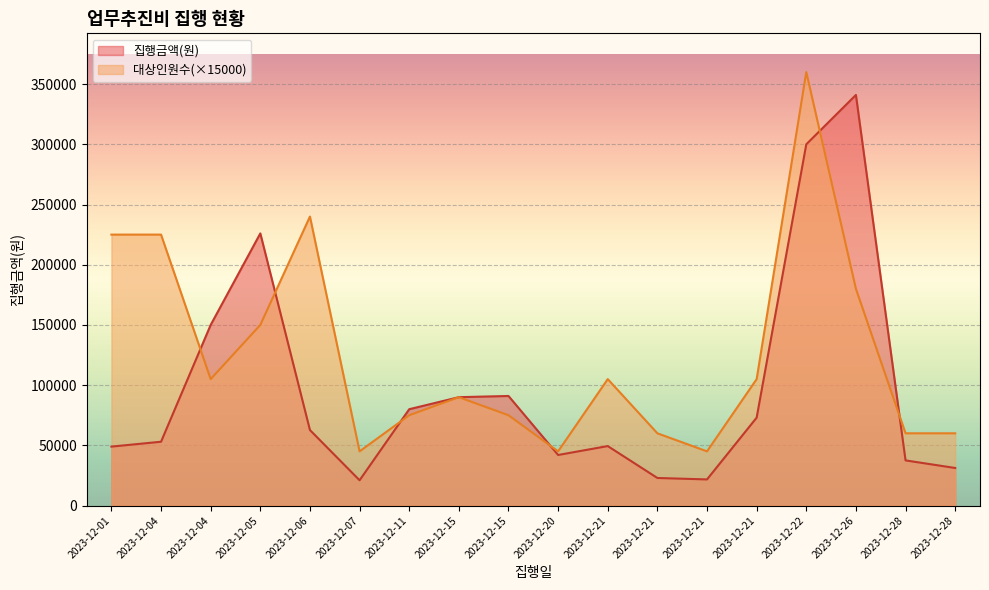

Which series changed the most between 2023-12-11 and 2023-12-20?

집행금액(원)